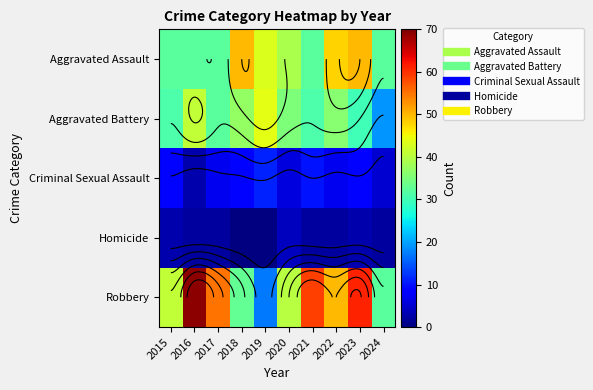

The value of Aggravated Battery at 2016 is 55. True or false?

False